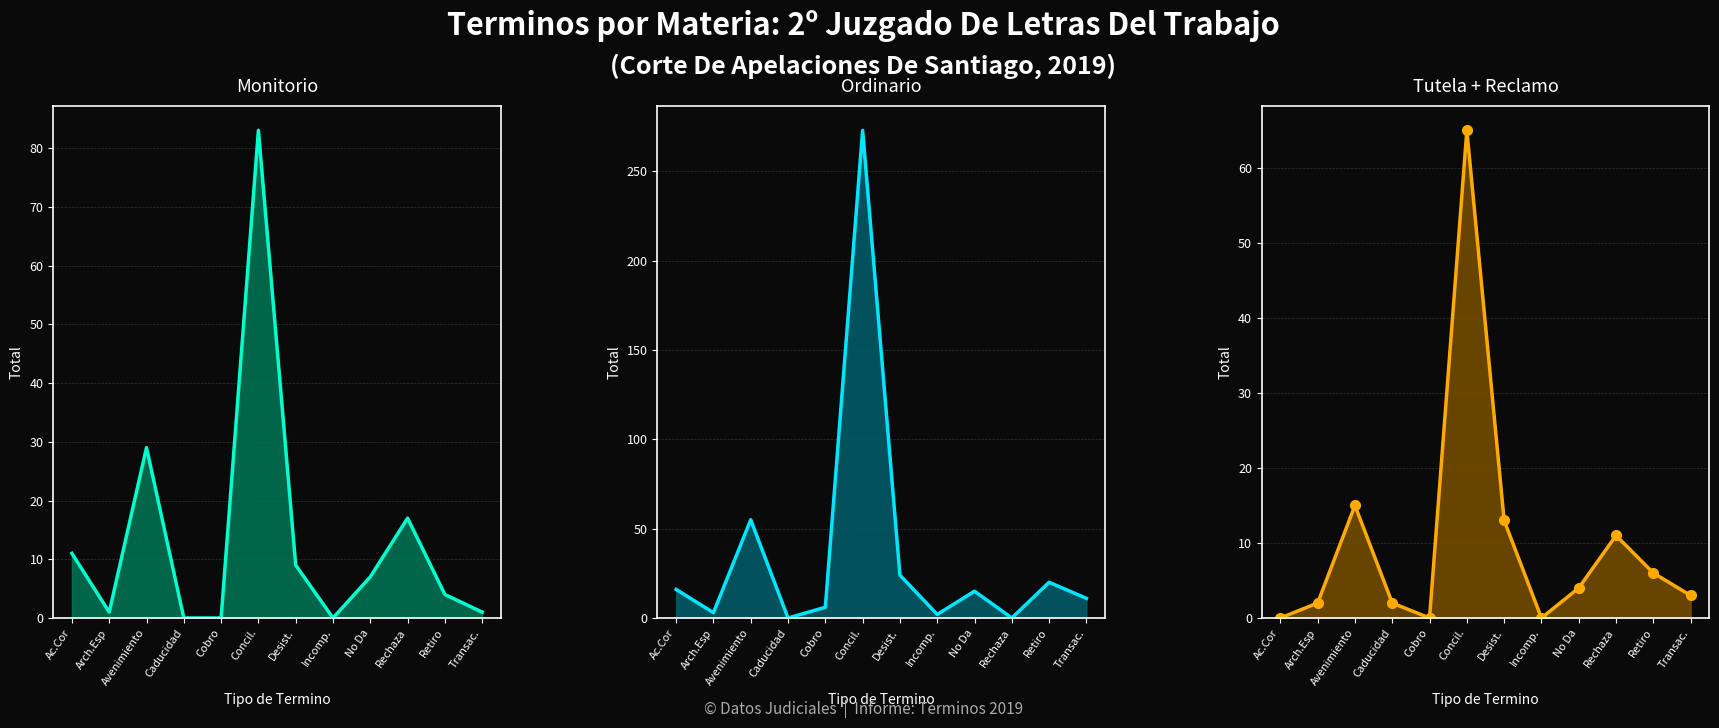

Where is the first local maximum for Ordinario?

Avenimiento